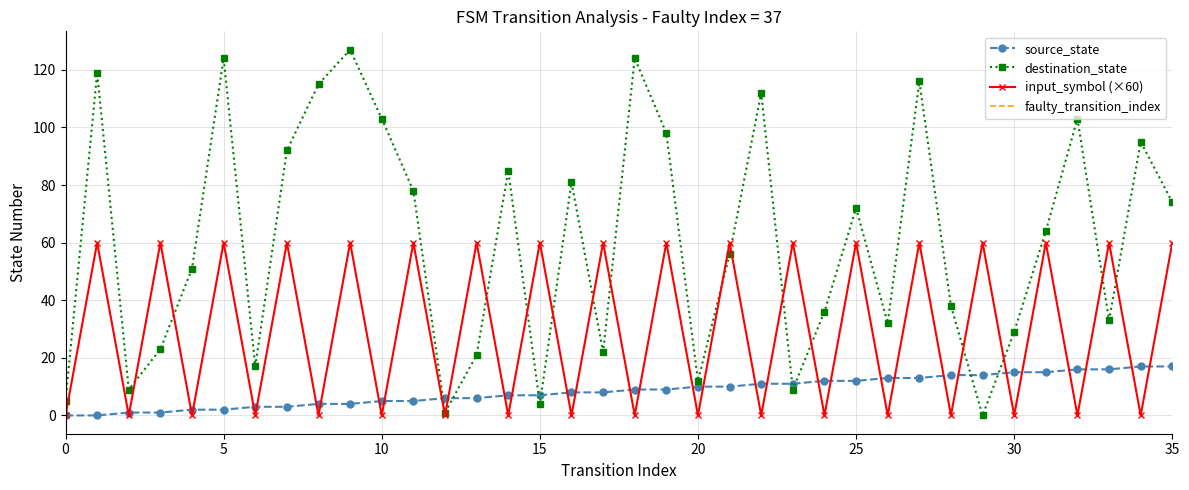

True or false: destination_state has more than 0 points higher than both neighbors.

True